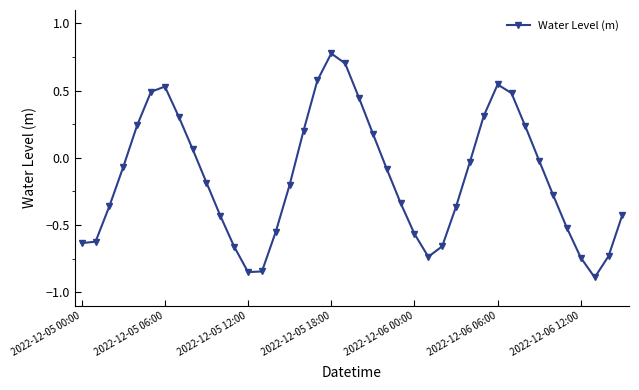

How many distinct data groups are displayed?

1